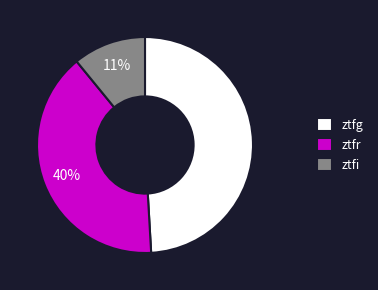

How many segments does this pie chart have?

3